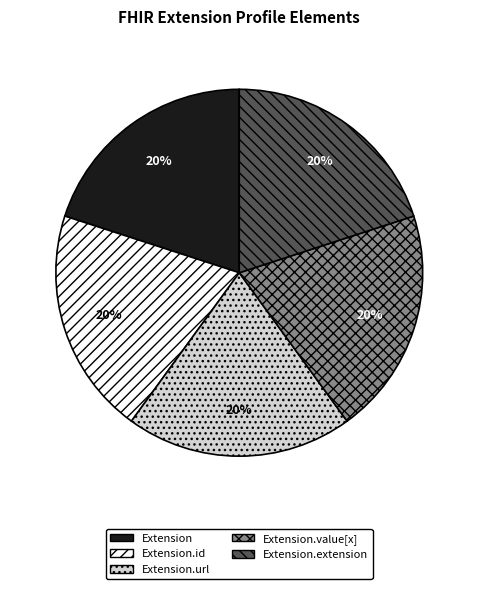

Is it true that Extension.url is 36% of the pie?

False